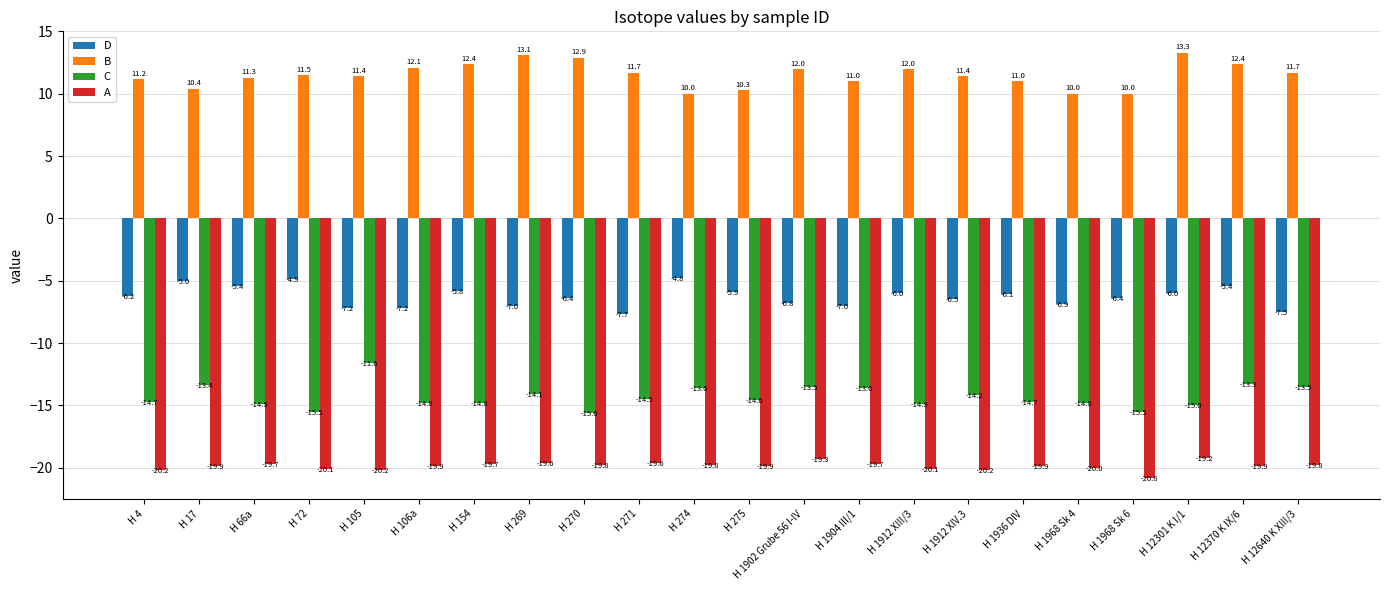

What is the average value of the D series?

-6.3